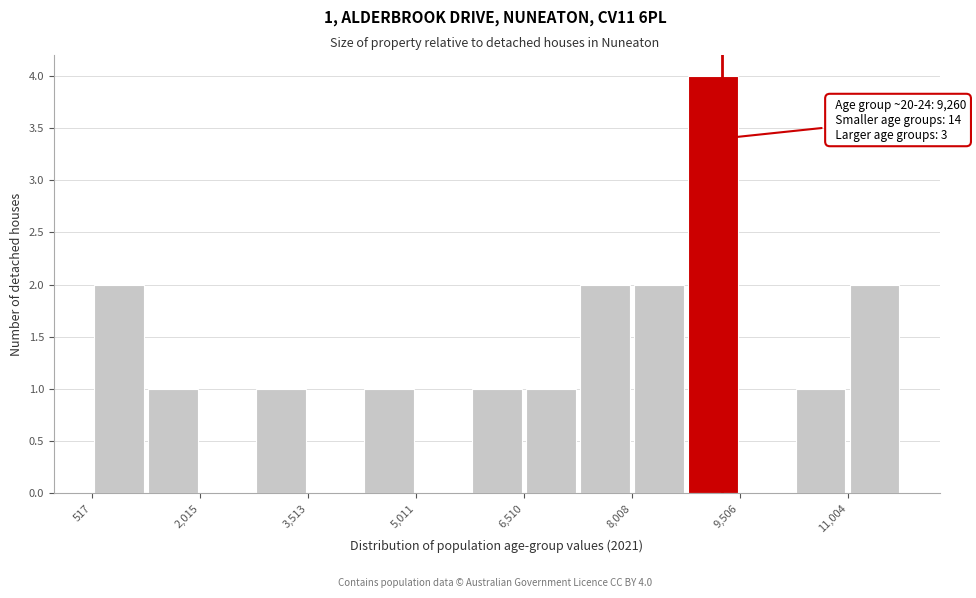

Read against the x-axis, roughly where is the centre of the tallest bar?

9200